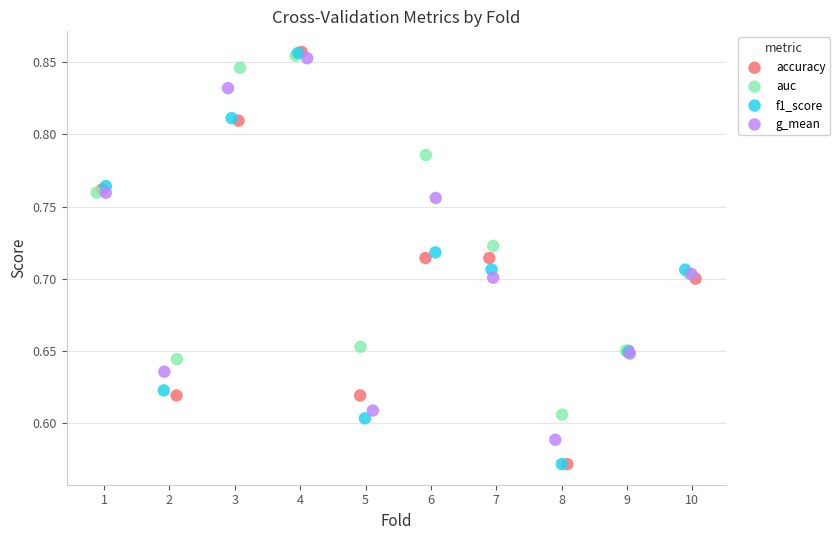

What are all the series names shown in the legend?

accuracy, auc, f1_score, g_mean